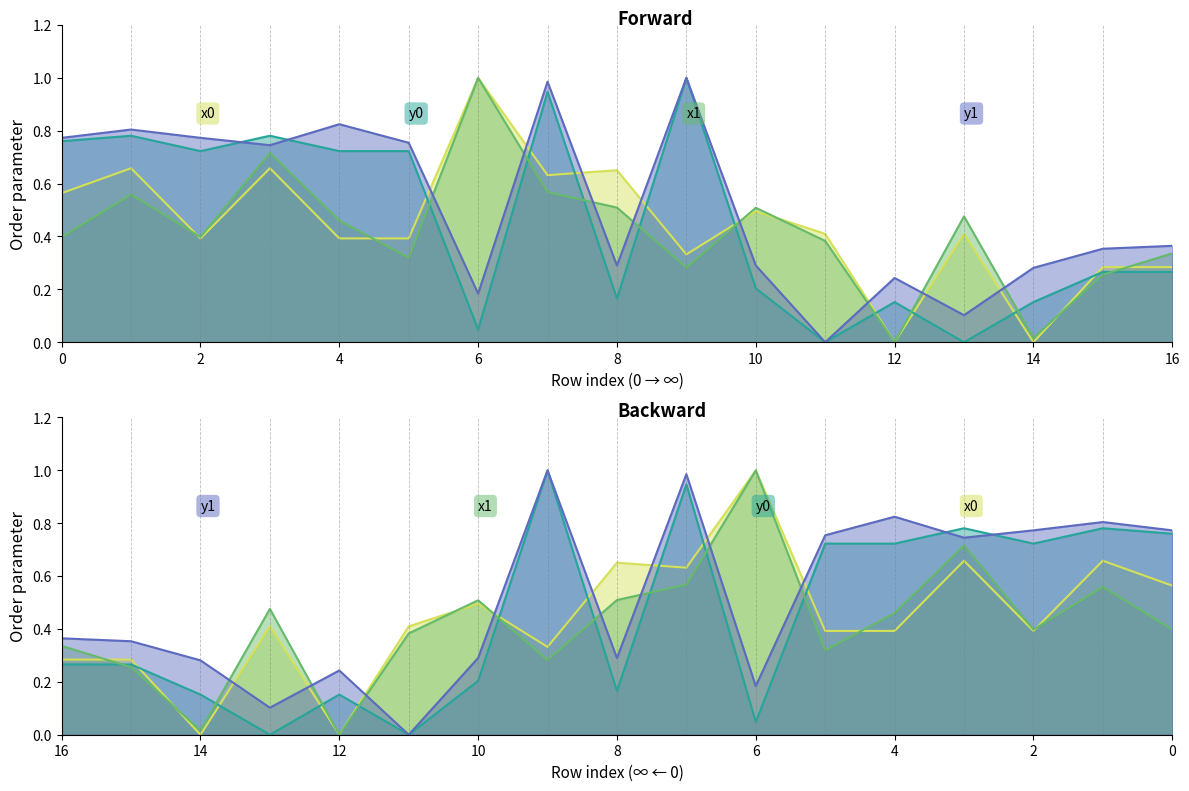

True or false: x1 has a value of 0.3 at 15.

True